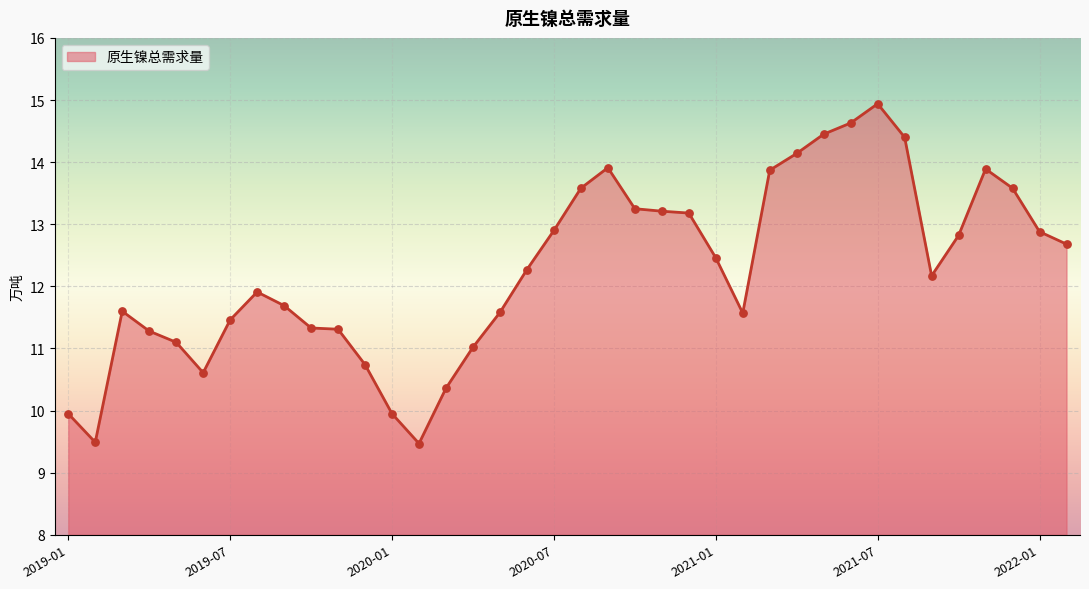

What is the difference between the maximum and minimum values?

5.5